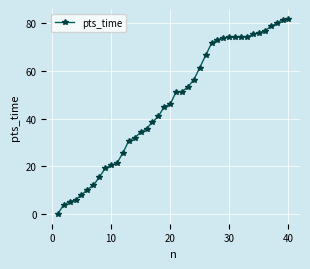

Count the number of values greater than 51.

20